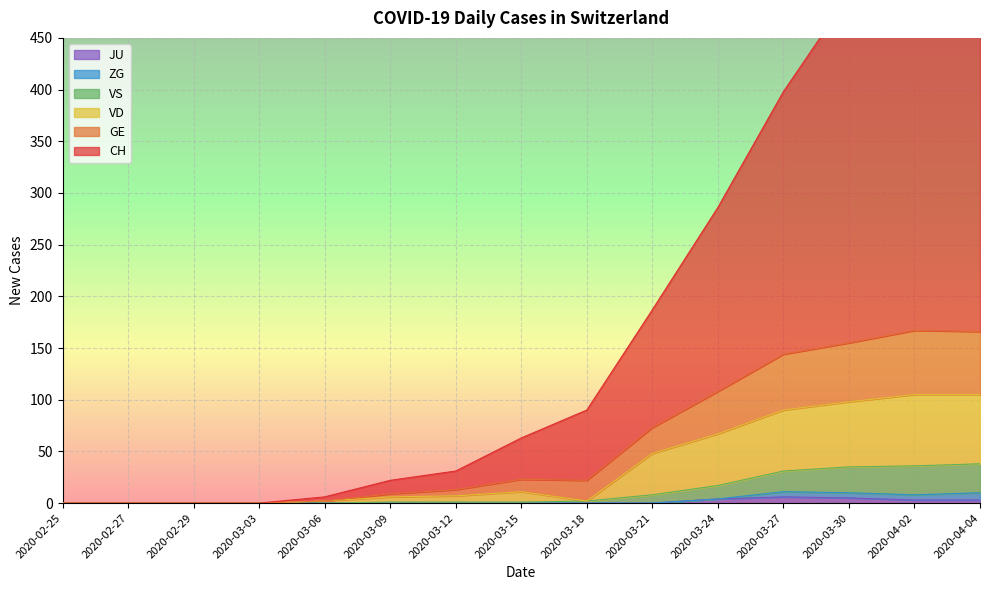

Is it true that JU equals 4 at 2020-03-24?

True